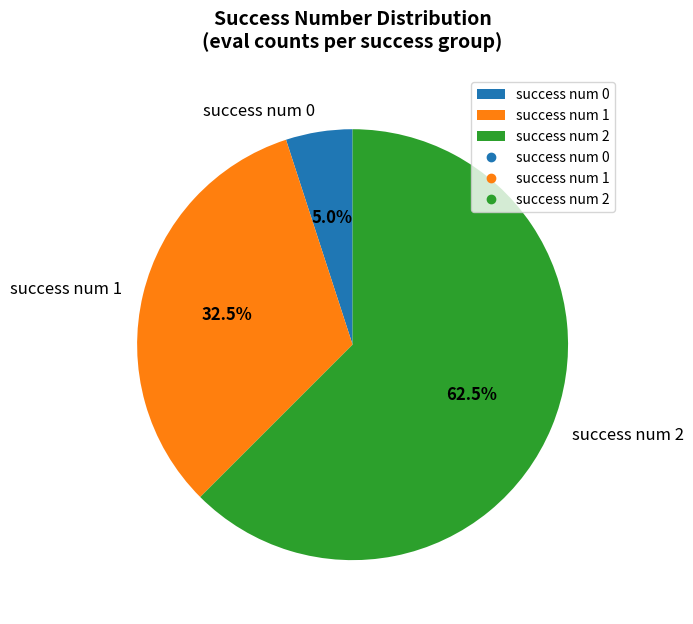

Rank the categories by value from lowest to highest.

success num 0, success num 1, success num 2